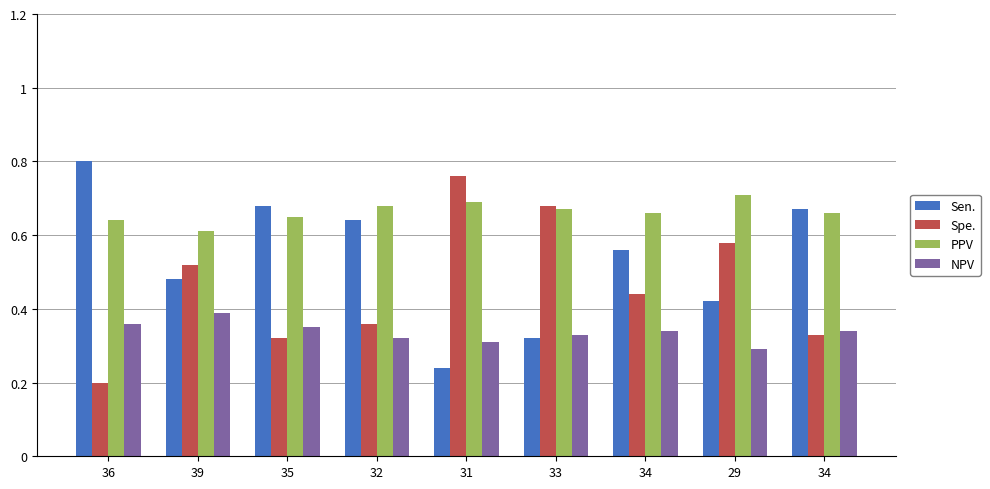

What are all the series names shown in the legend?

Sen., Spe., PPV, NPV